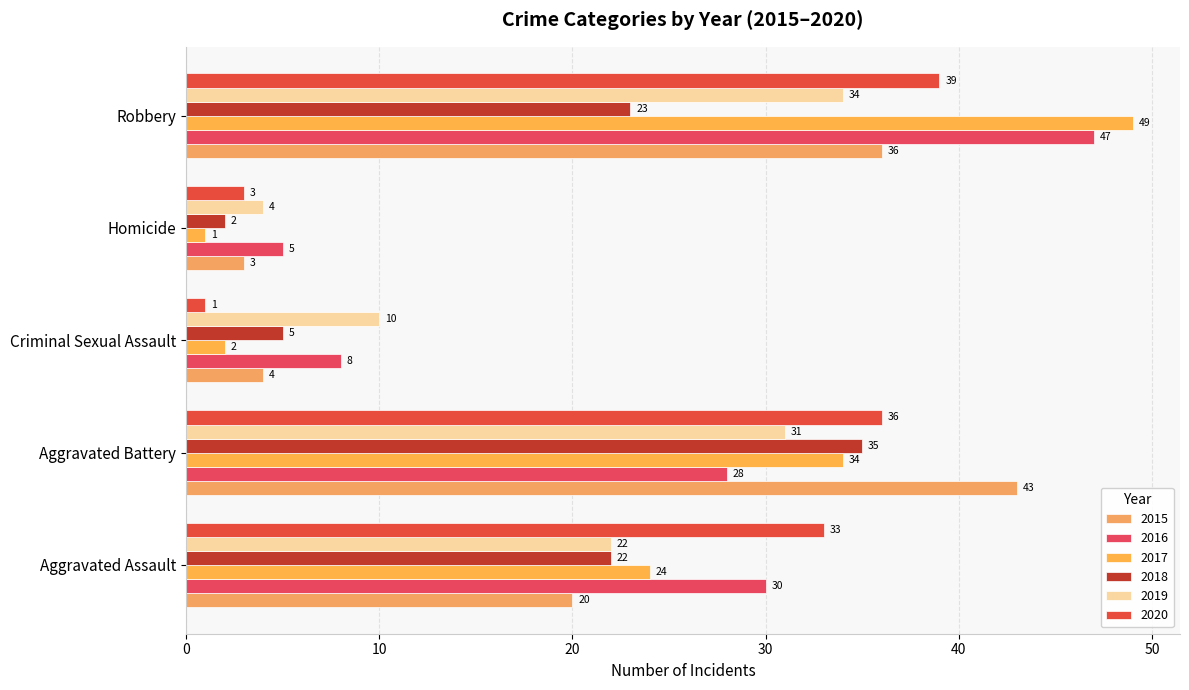

Is the value of 2015 at Aggravated Assault greater than the value of 2017 at Aggravated Battery?

No